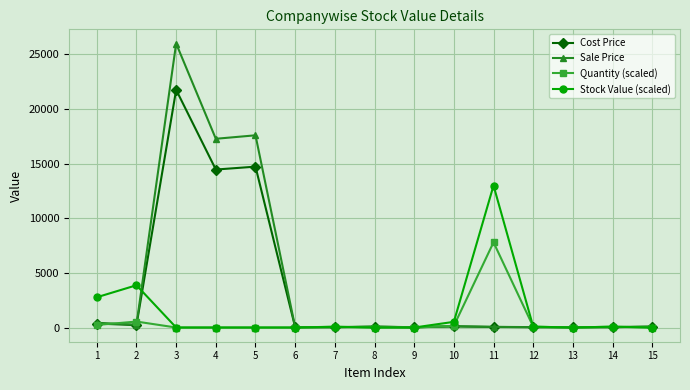

What are all the series names shown in the legend?

Cost Price, Sale Price, Quantity (scaled), Stock Value (scaled)